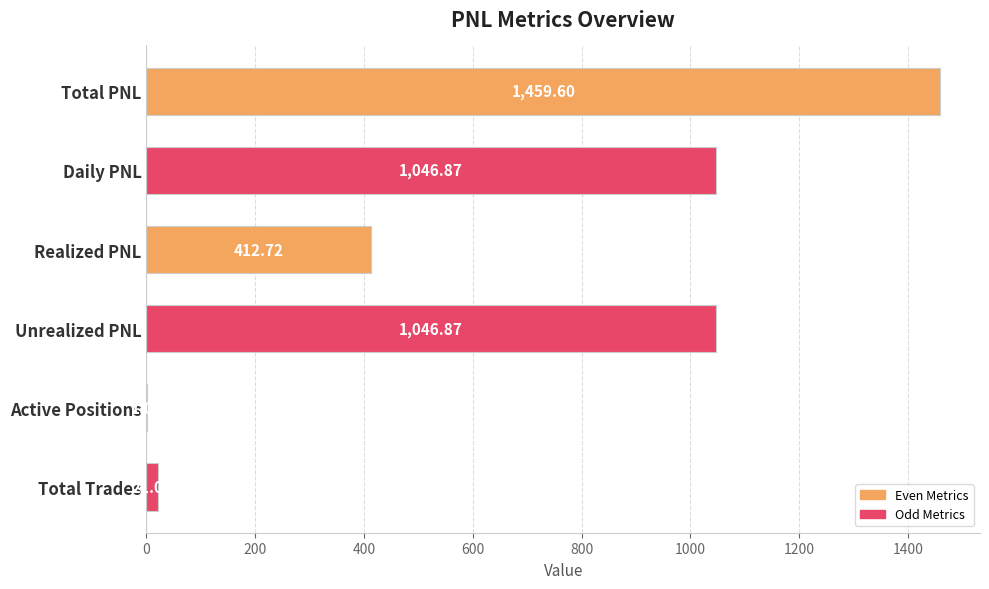

At which category does the chart reach its peak across all series?

Total PNL